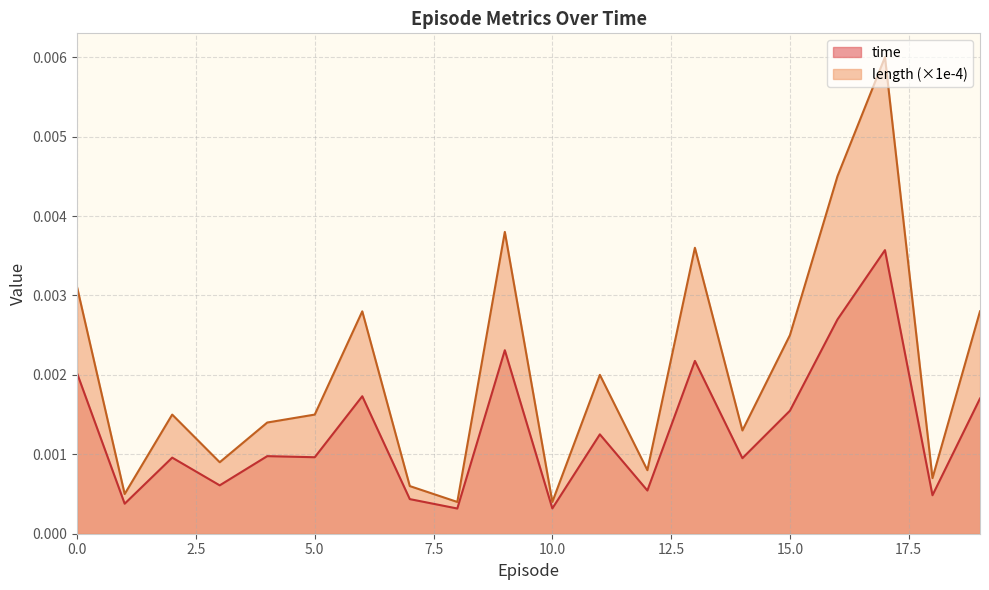

True or false: time and length intersect in this chart.

False